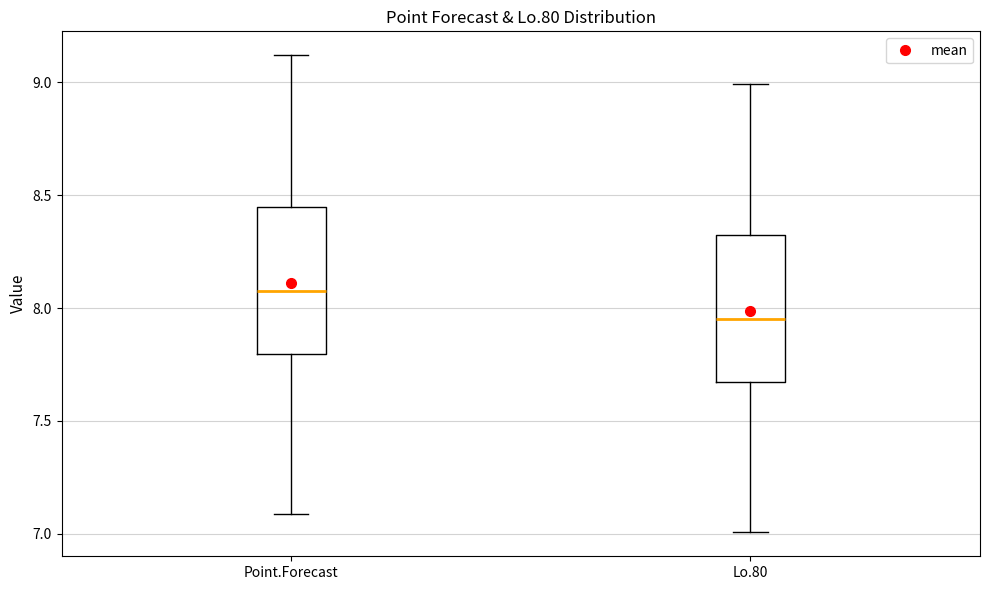

Reading left to right, transcribe this box plot: for each box, give where its median line is, the range the box spans, and where its two whiskers end, as read against the y-axis. The values are not printed on the chart, so give them approximately, as read against the axis.

Point.Forecast: median 8.10, box 7.80 to 8.45, whiskers 7.10 to 9.10
Lo.80: median 7.95, box 7.65 to 8.30, whiskers 7.00 to 9.00